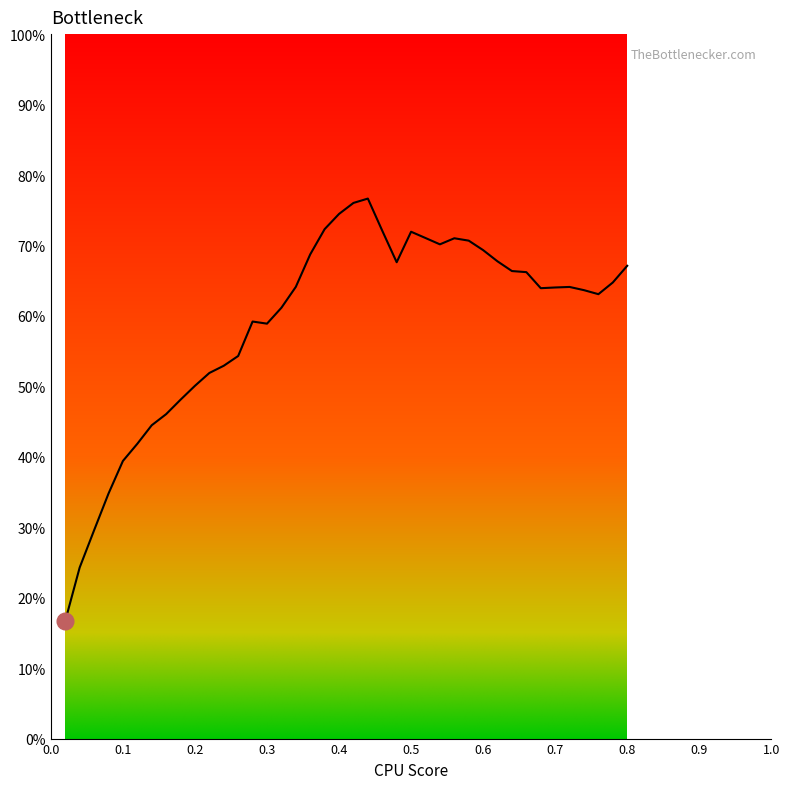

What is the minimum value shown in the chart?

16.7